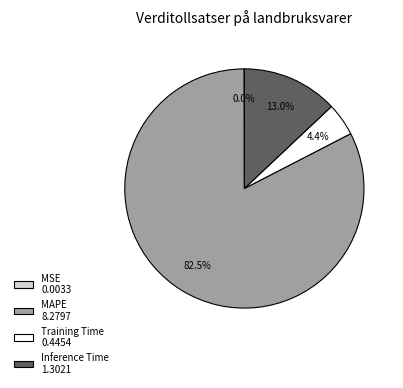

Is the sum of Inference Time 1.3021 and Training Time 0.4454 greater than half?

No